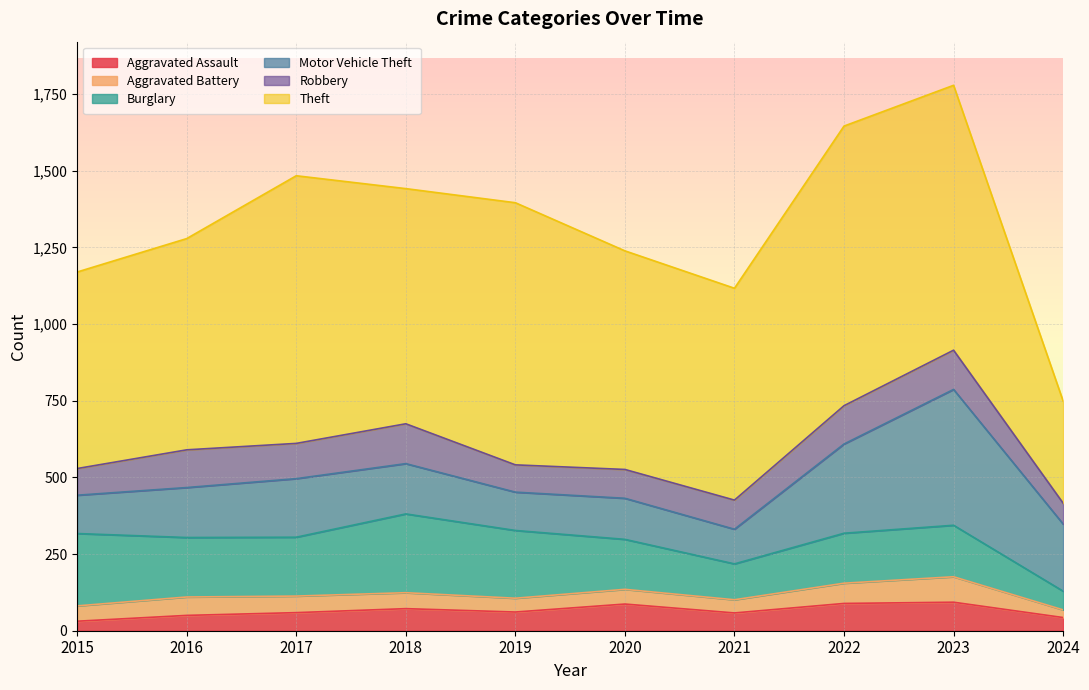

The value of Burglary at 2022 is 163. True or false?

True